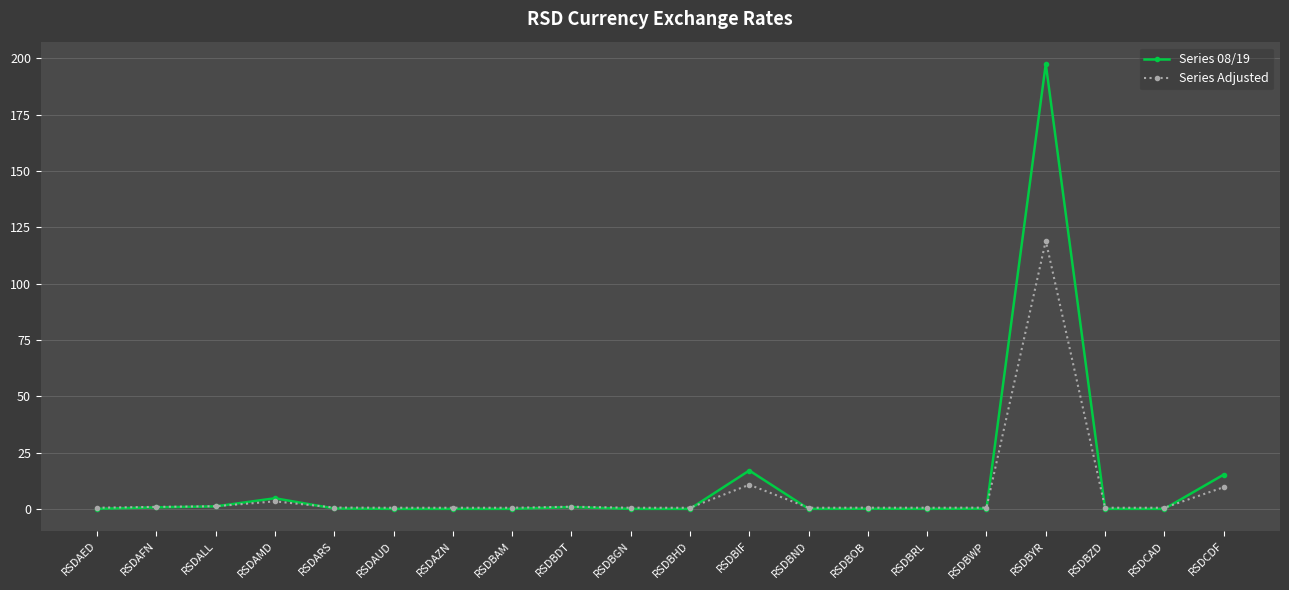

Which series ends up on top after the final intersection of Series 08/19 and Series Adjusted?

Series 08/19